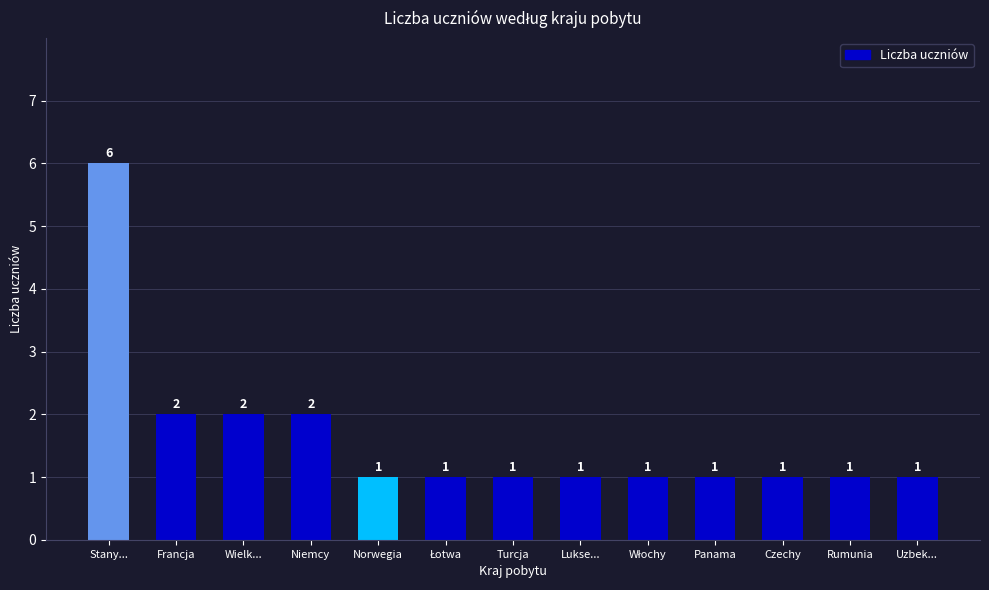

Reading left to right, list all the values displayed in this chart.

6	2	2	2	1	1	1	1	1	1	1	1	1